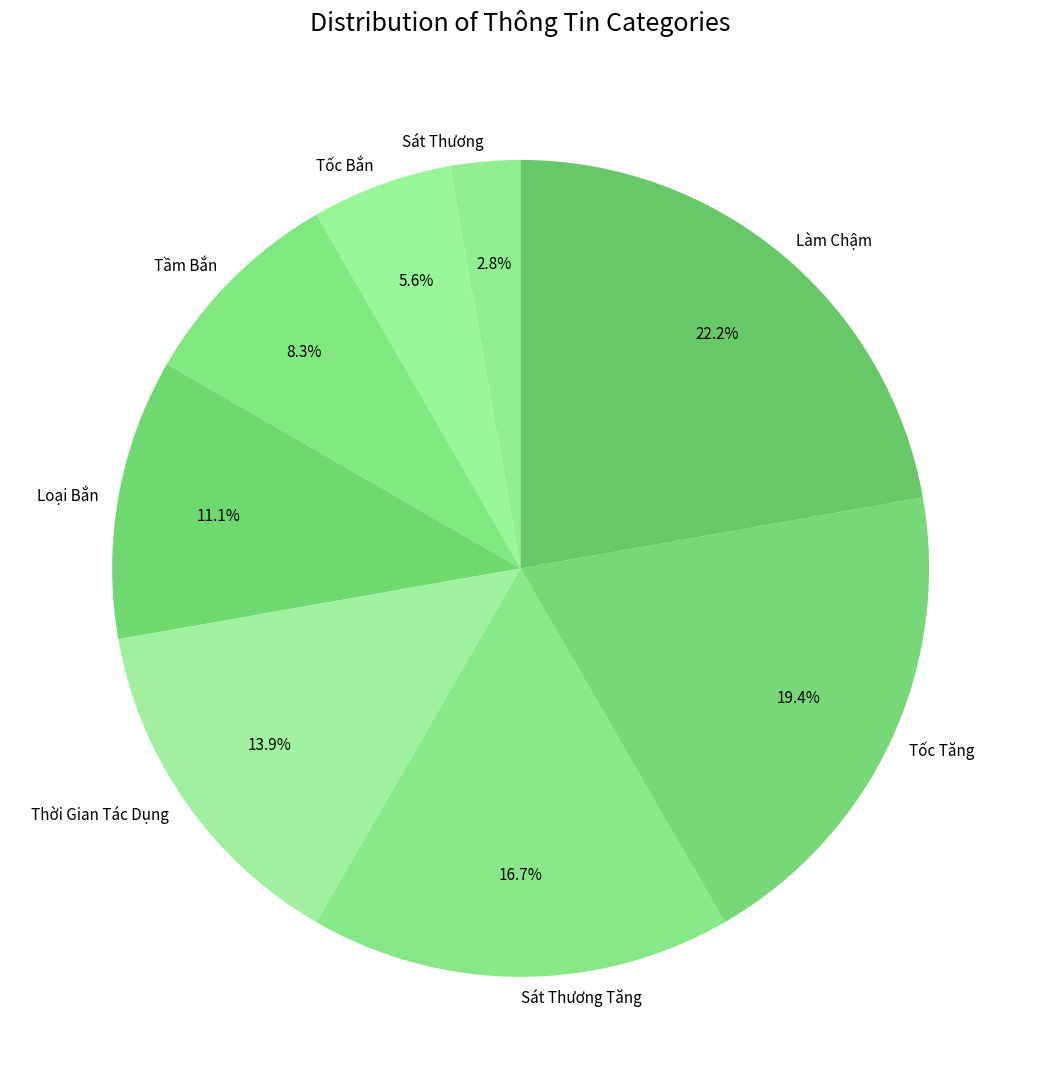

True or false: Loại Bắn accounts for 11% of the total.

True